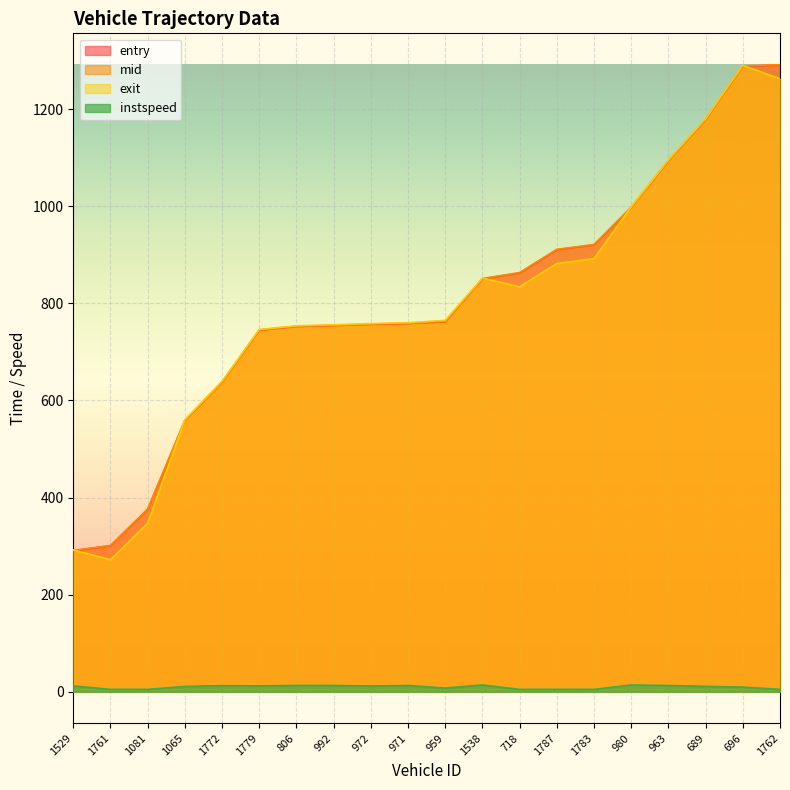

True or false: entry and exit cross at least once.

True